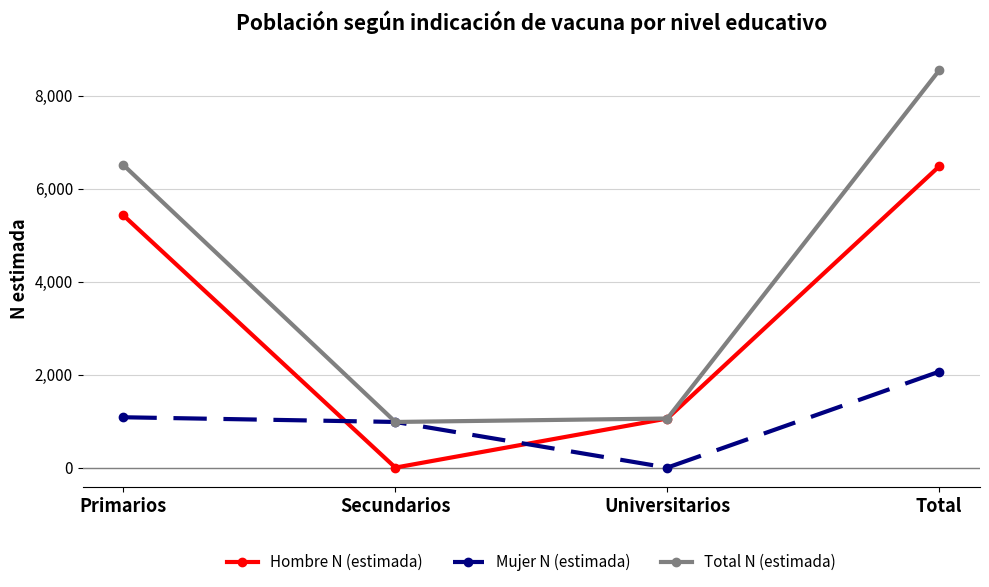

What is the lowest value of the Total N (estimada) series?

982